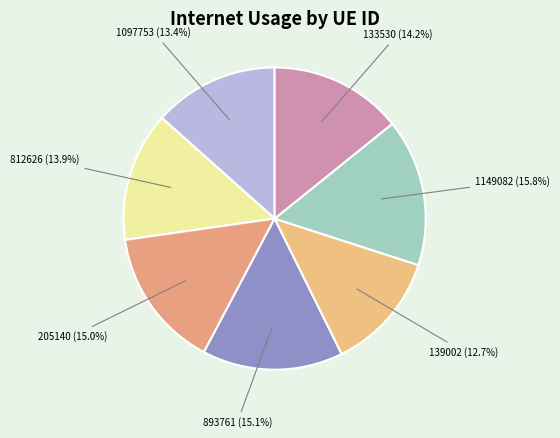

The 1097753 slice represents 20% of the pie. True or false?

False